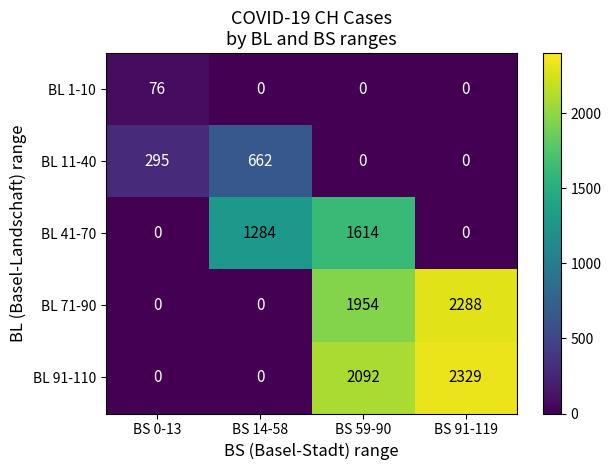

Reading left to right, extract all data points from this chart.

BL 1-10: BS 0-13=76	BS 14-58=0	BS 59-90=0	BS 91-119=0
BL 11-40: BS 0-13=295	BS 14-58=662	BS 59-90=0	BS 91-119=0
BL 41-70: BS 0-13=0	BS 14-58=1284	BS 59-90=1614	BS 91-119=0
BL 71-90: BS 0-13=0	BS 14-58=0	BS 59-90=1954	BS 91-119=2288
BL 91-110: BS 0-13=0	BS 14-58=0	BS 59-90=2092	BS 91-119=2329